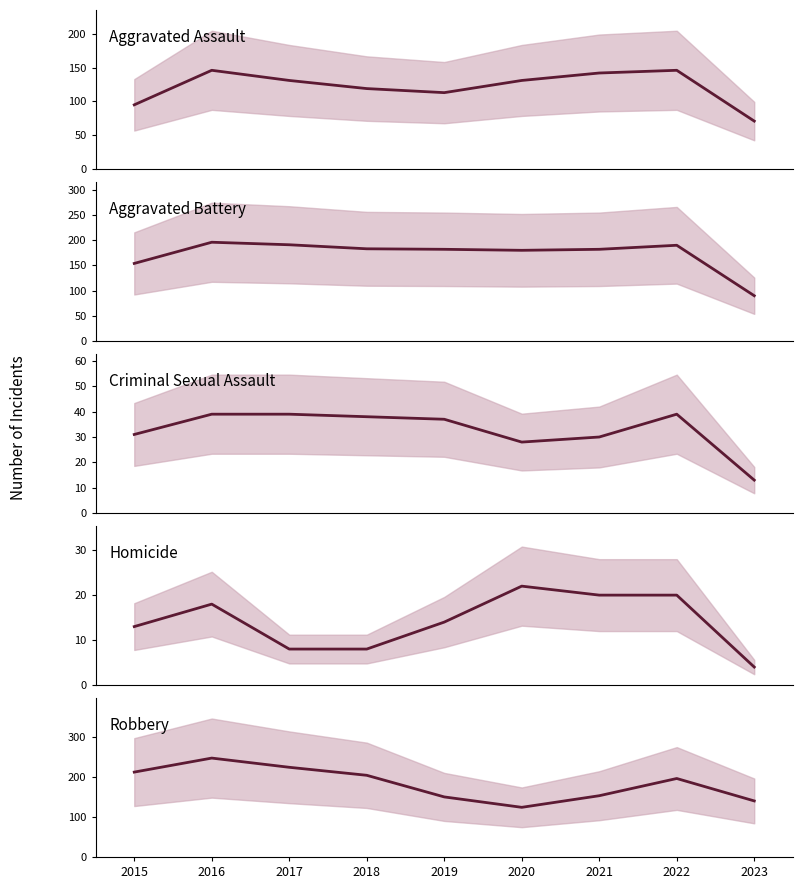

What is the value of the Aggravated Assault point at the 9th from the left?

71